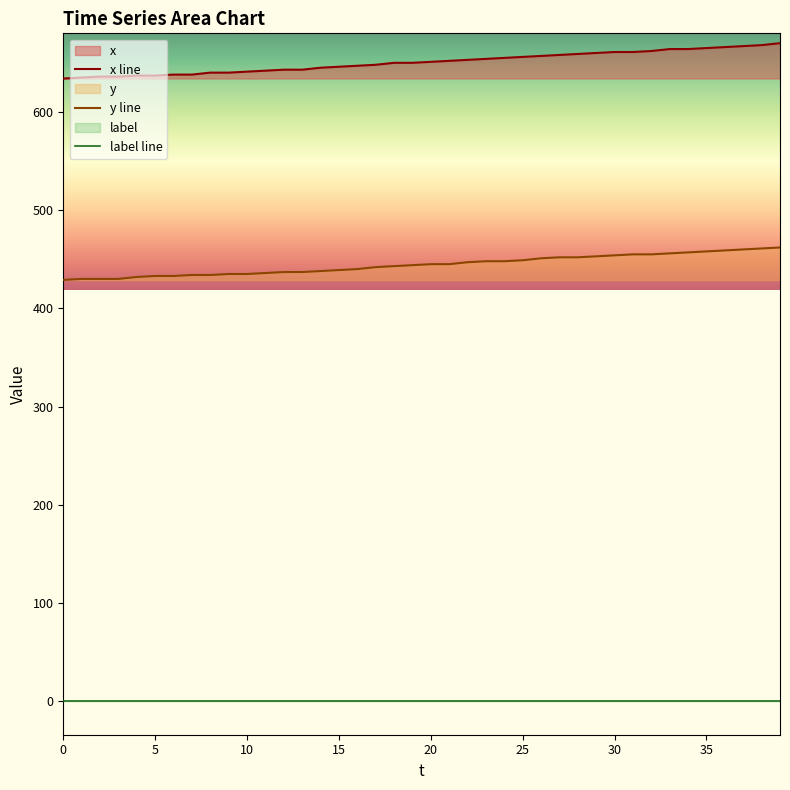

Rank the categories by x value from highest to lowest.

39, 38, 37, 36, 35, 33, 34, 32, 30, 31, 29, 28, 27, 26, 25, 24, 23, 22, 21, 20, 18, 19, 17, 16, 15, 14, 12, 13, 11, 10, 8, 9, 6, 7, 4, 5, 2, 3, 1, 0